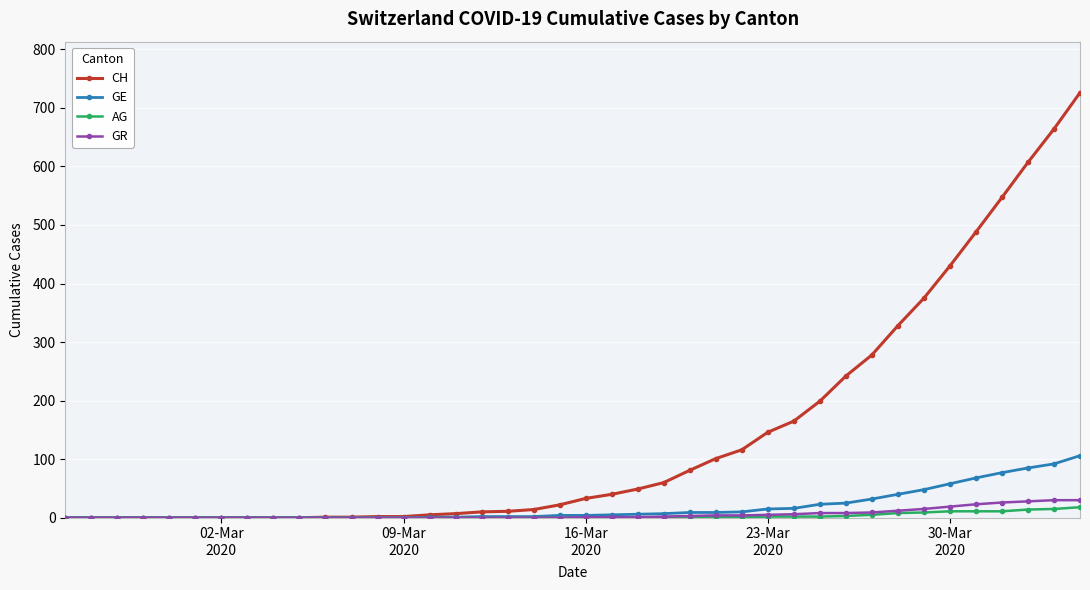

Which series has the widest spread of values?

CH